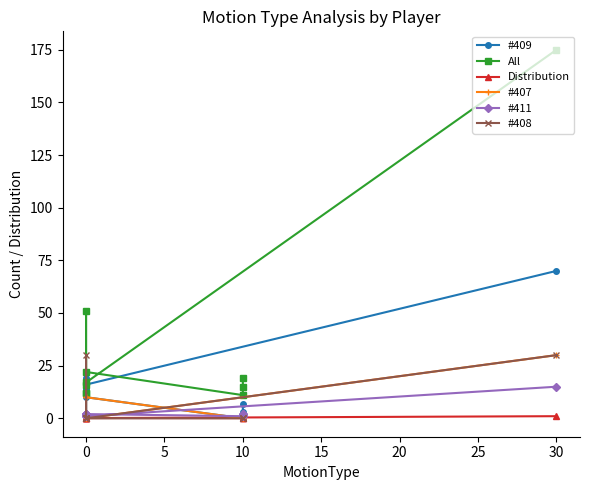

How many categories are shown in the chart?

10